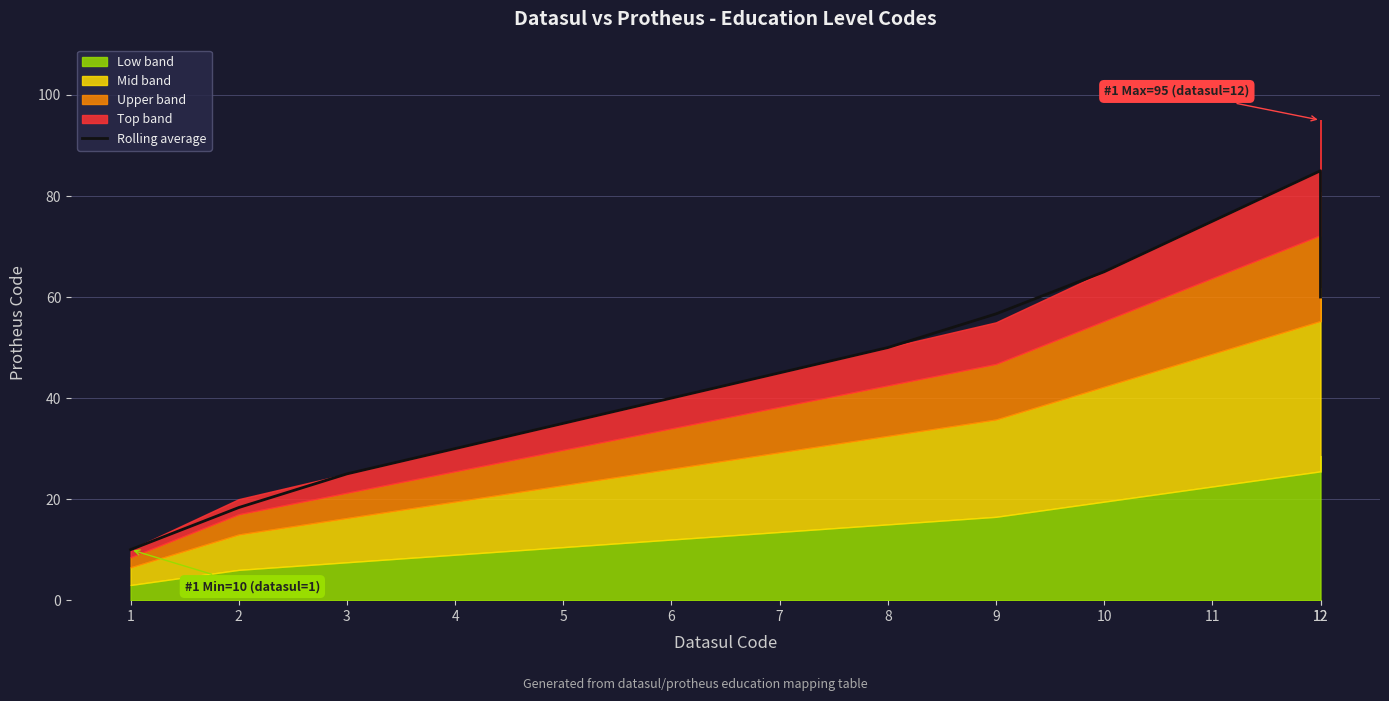

How many data points does each series have?

13